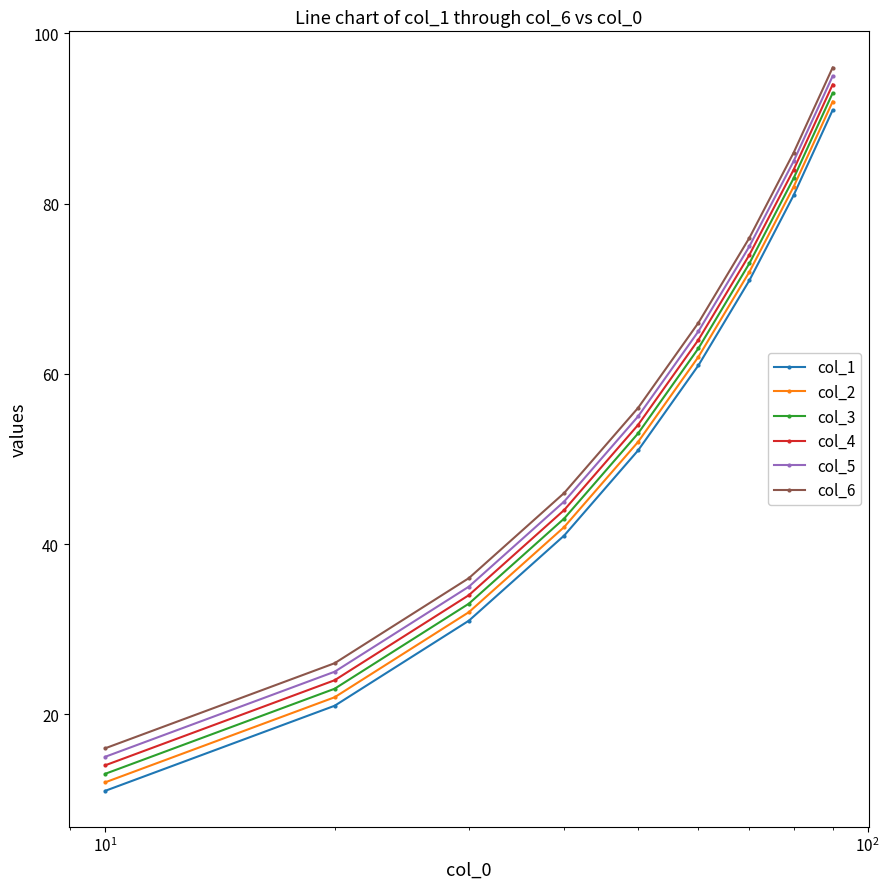

What is the value of the col_3 point at the 1st from the left?

13